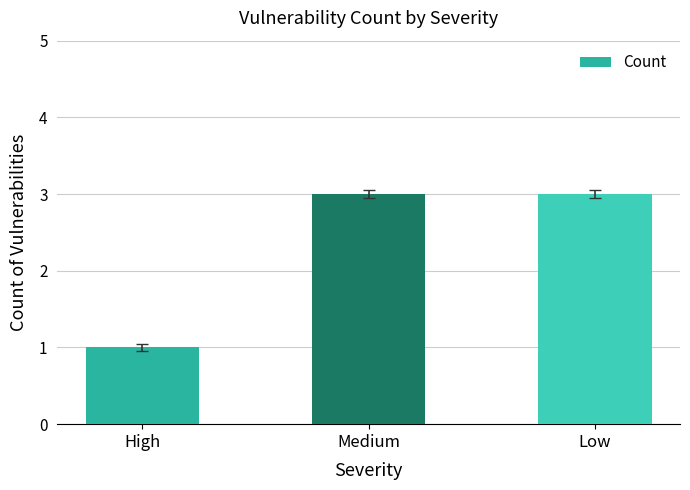

Reading left to right, transcribe all the data shown in this chart.

1	3	3